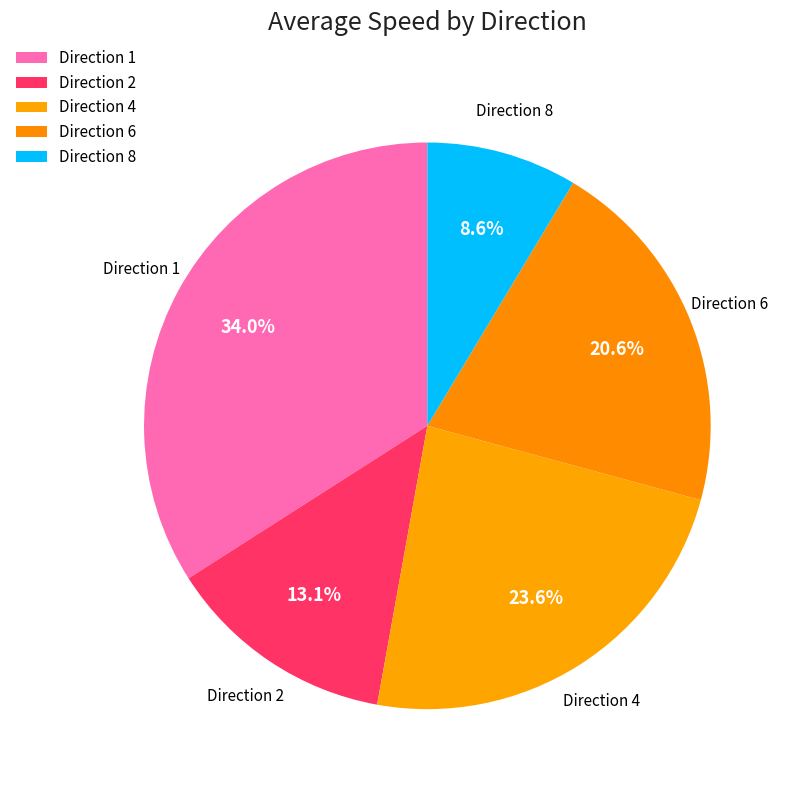

How many segments does this pie chart have?

5